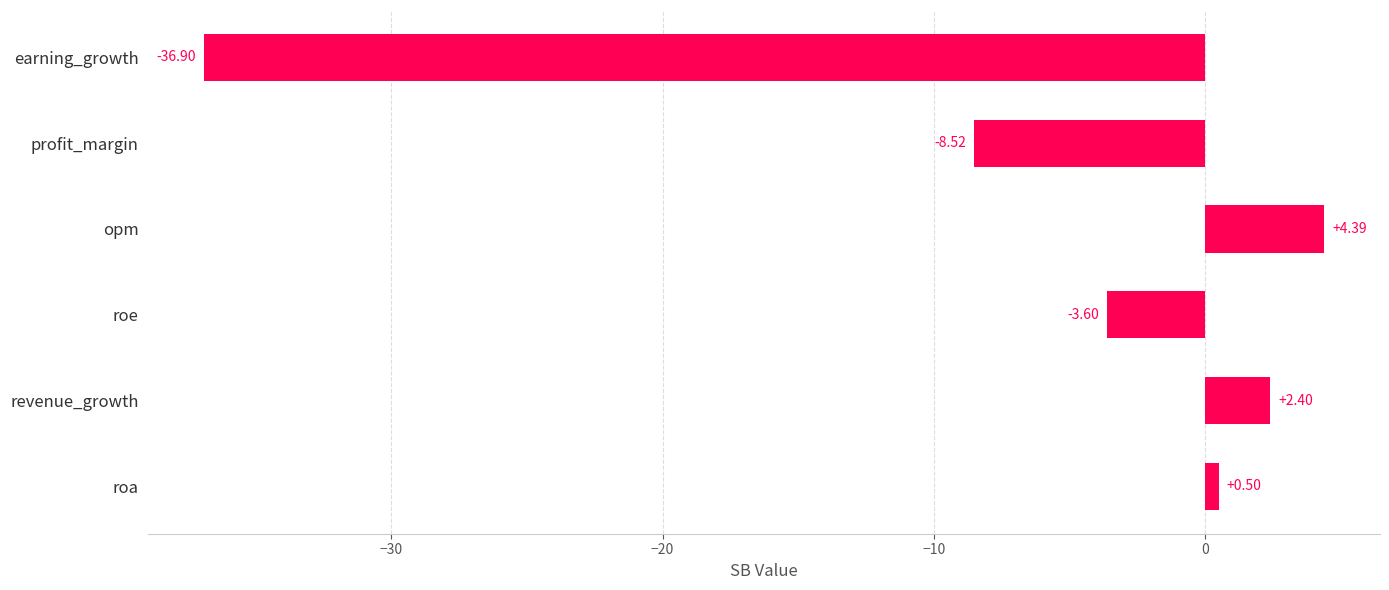

How many bars are there in total?

6